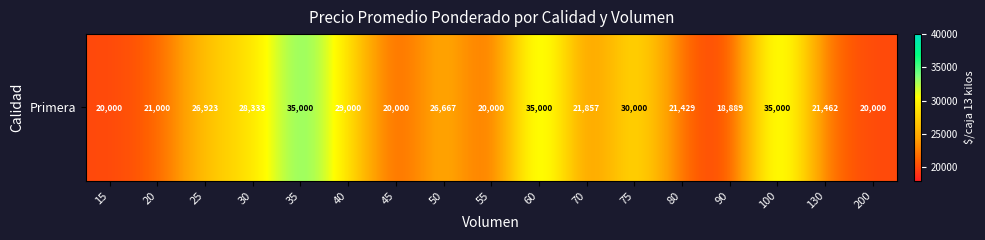

List the labels in order of value, largest first.

35, 60, 100, 75, 40, 30, 25, 50, 70, 130, 80, 20, 15, 45, 55, 200, 90